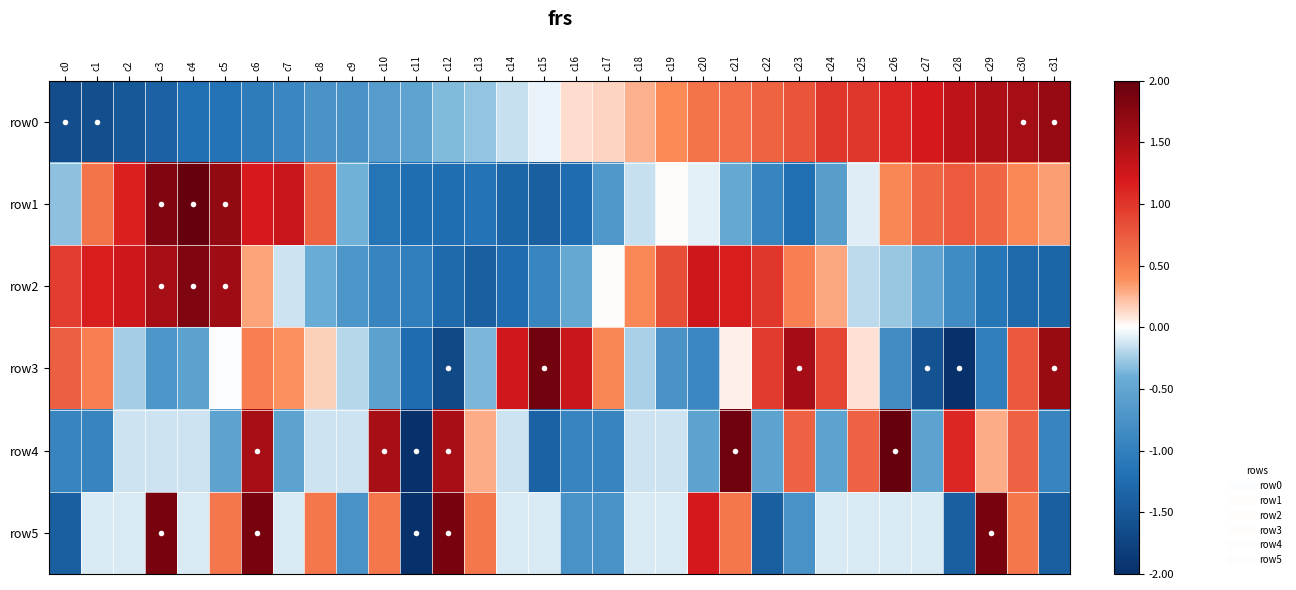

How many data points does each series have?

32